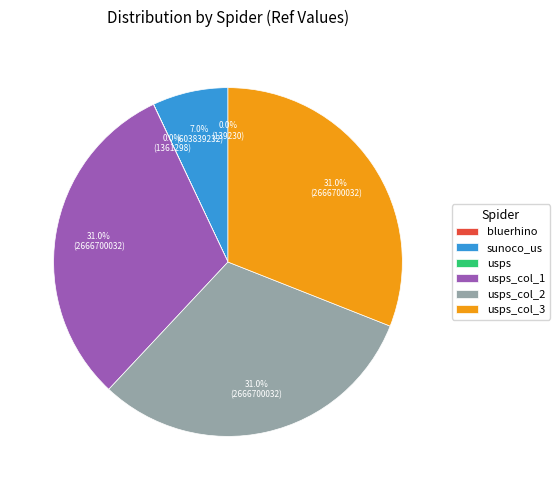

Is there a majority slice in this chart?

No